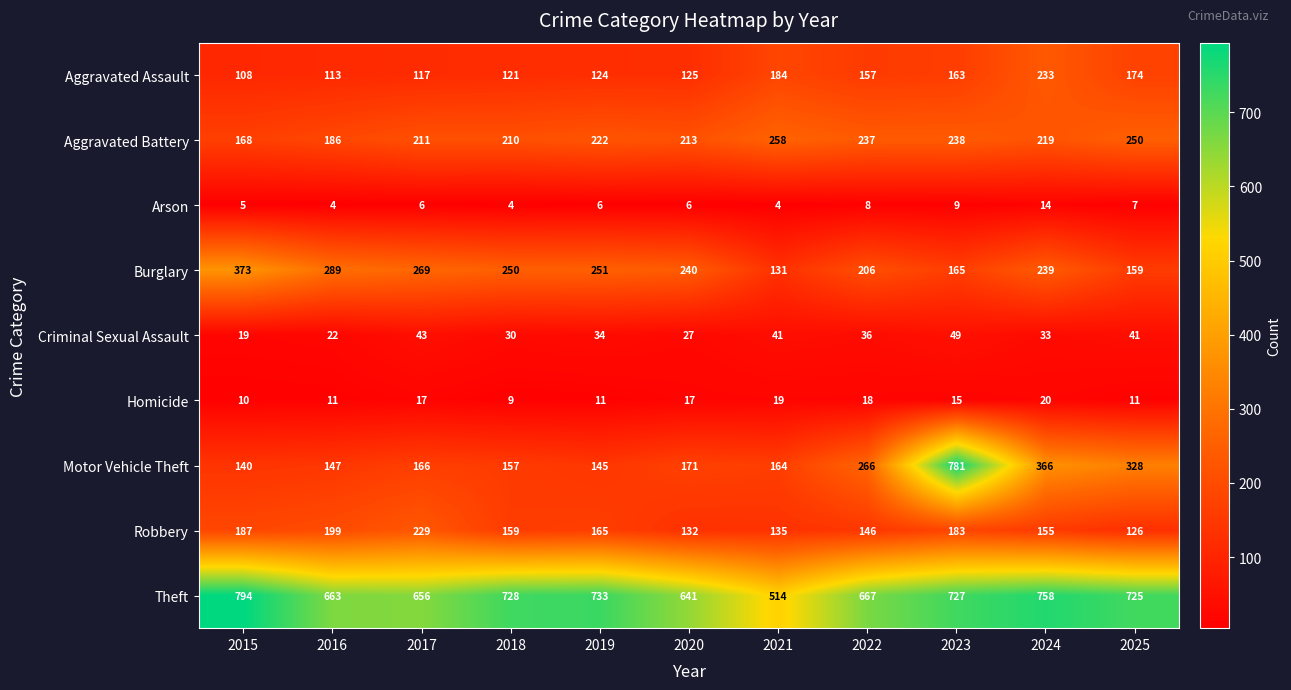

What is the difference between the maximum and minimum values in the Aggravated Battery series?

90